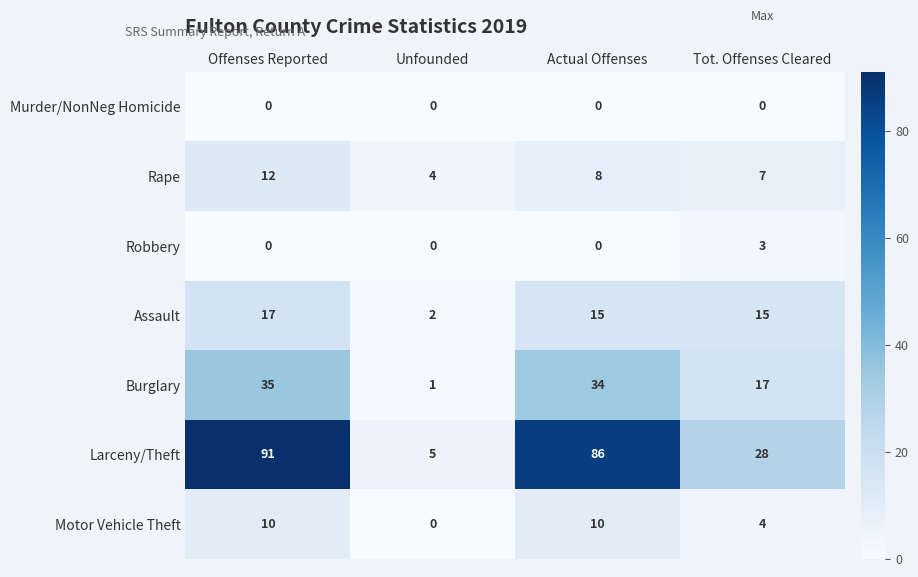

Rank the series by their maximum value, from lowest to highest.

Murder/NonNeg Homicide, Robbery, Motor Vehicle Theft, Rape, Assault, Burglary, Larceny/Theft